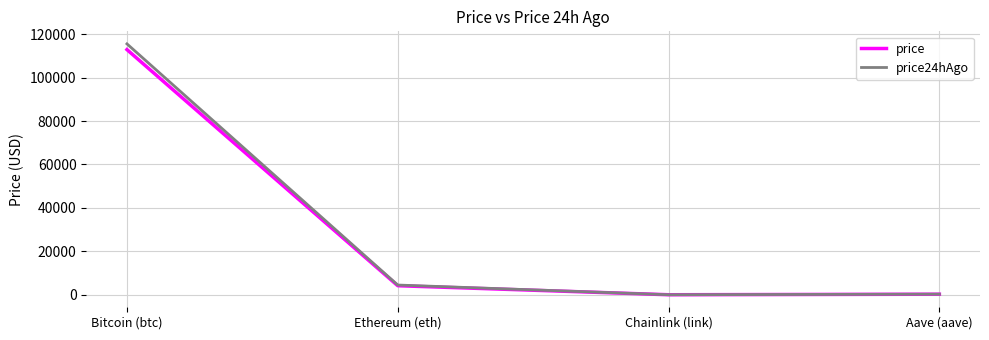

Is the value of price24hAgo at Chainlink (link) greater than the value of price at Ethereum (eth)?

No